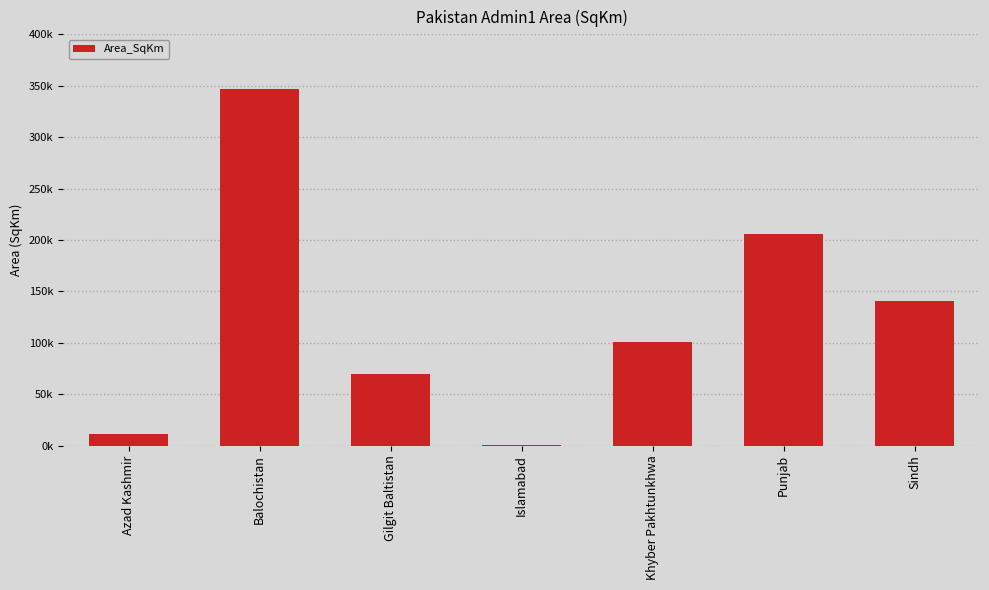

What is the greatest value displayed?

346723.4